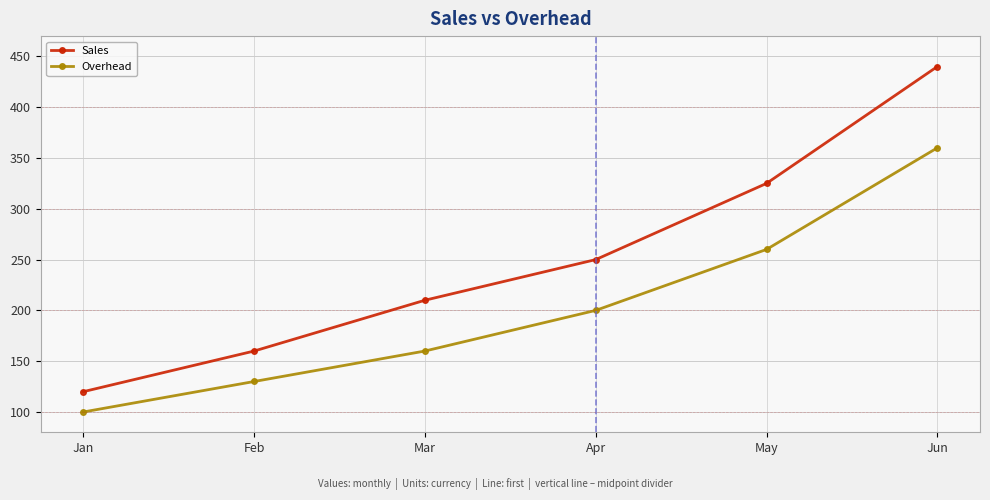

How many series are shown in this chart?

2